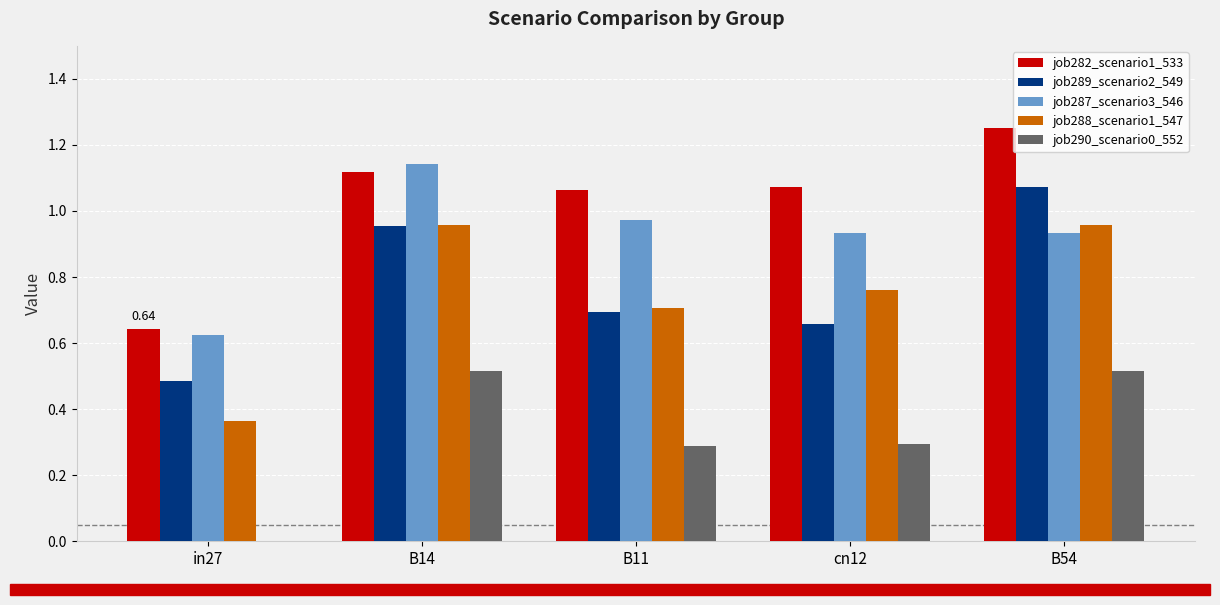

Does the chart contain stacked bars?

No